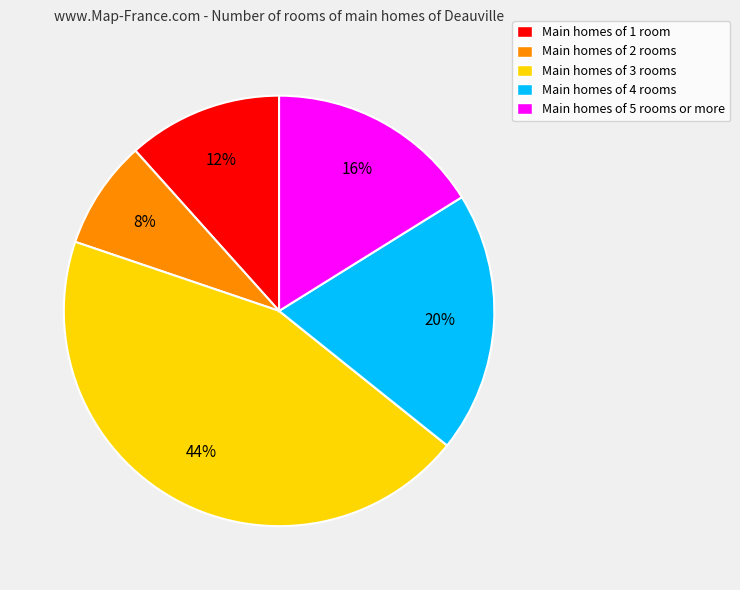

To the nearest percent, what is the difference between the Main homes of 1 room and Main homes of 4 rooms slice percentages?

8%